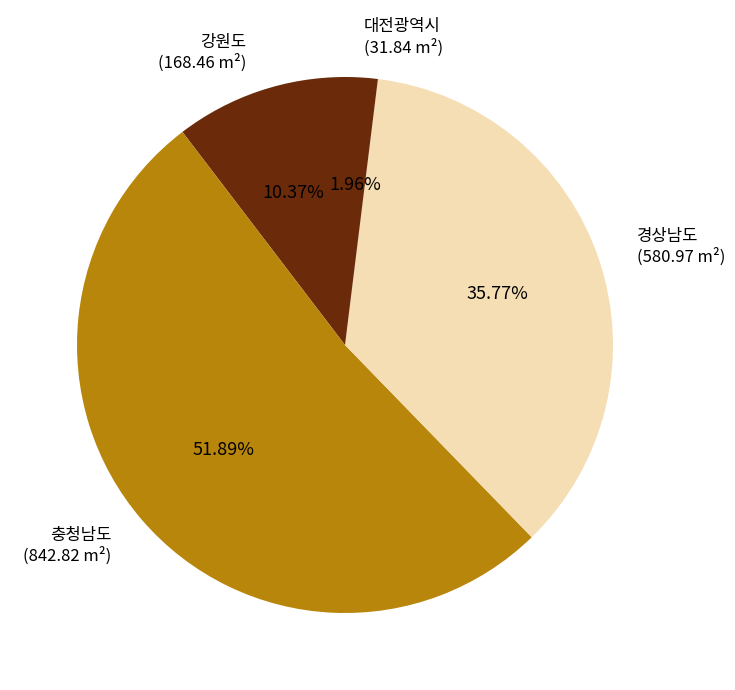

Rank the categories by value from highest to lowest.

충청남도 (842.82 m²), 경상남도 (580.97 m²), 강원도 (168.46 m²), 대전광역시 (31.84 m²)